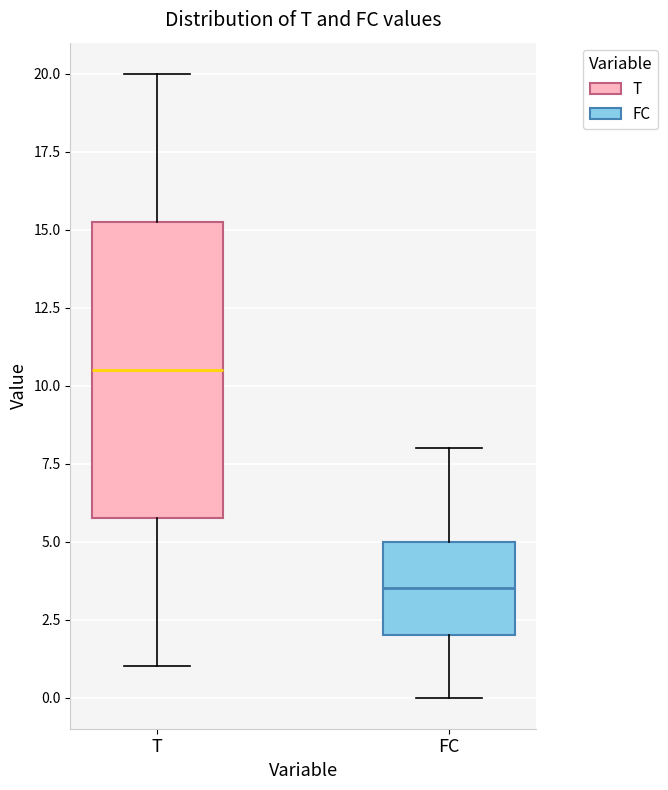

Where is the upper edge of the box for T on the y-axis? The values are not printed on the chart, so give them approximately, as read against the axis.

15.5